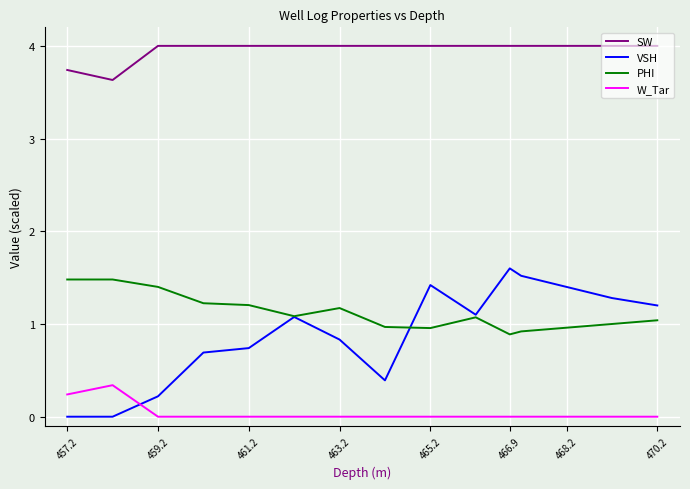

True or false: VSH has more than 1 points higher than both neighbors.

True